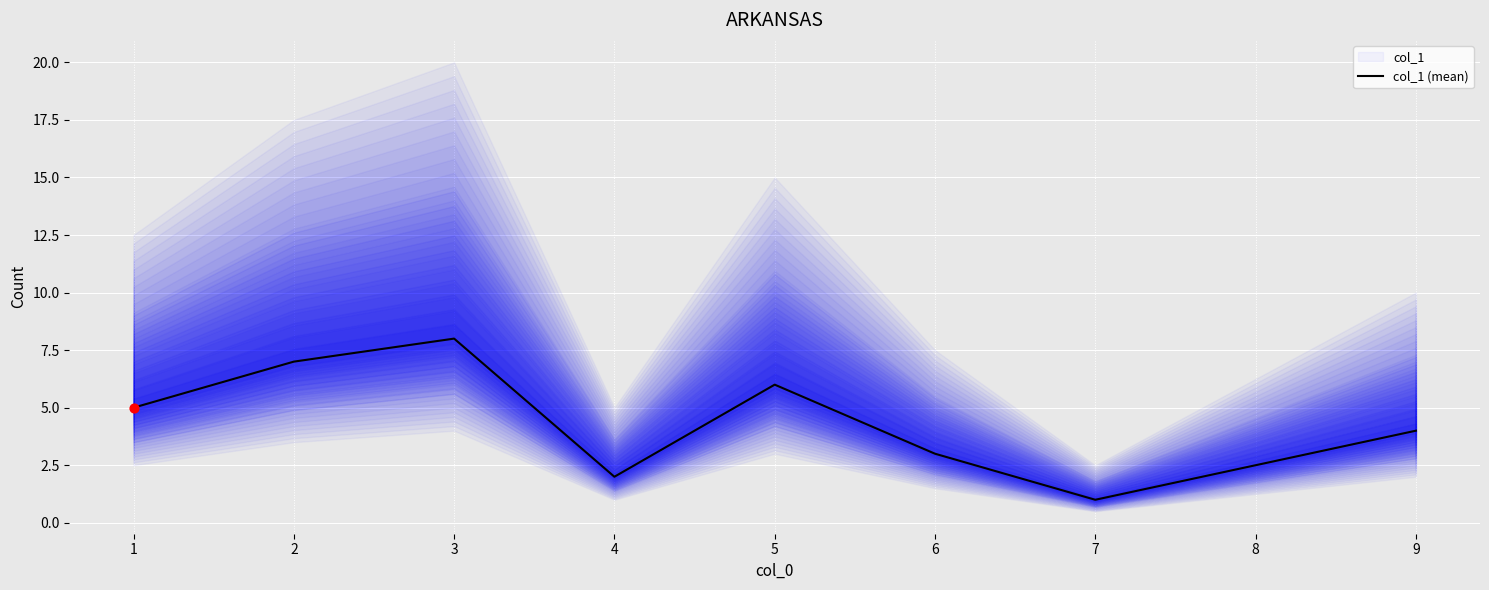

Is it true that col_1 (mean) equals 6 at 5?

True